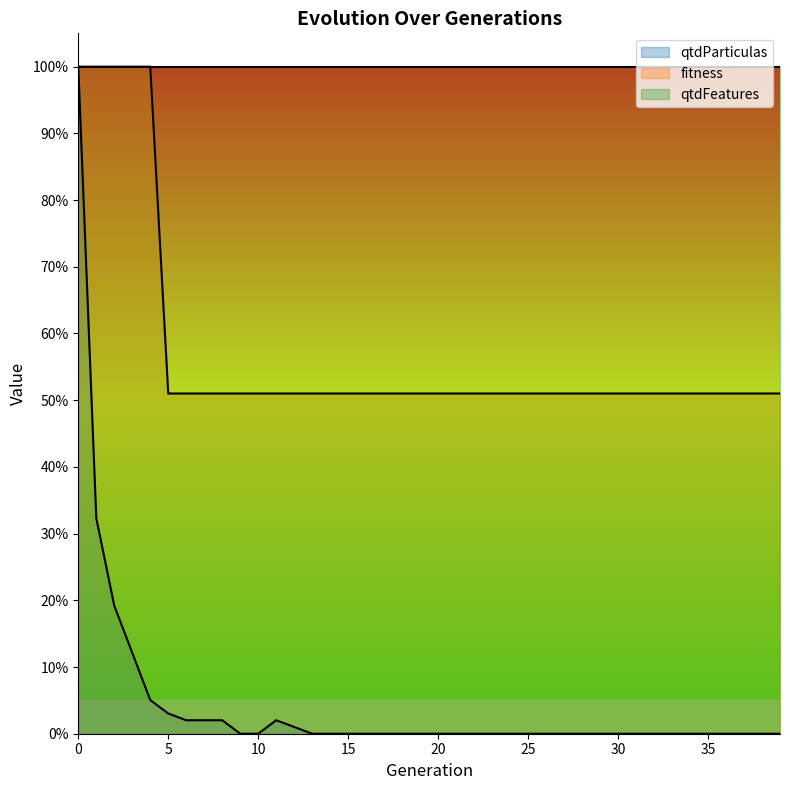

Reading right to left, what are all the values shown in this chart?

qtdParticulas: 39=0.0	38=0.0	37=0.0	36=0.0	35=0.0	34=0.0	33=0.0	32=0.0	31=0.0	30=0.0	29=0.0	28=0.0	27=0.0	26=0.0	25=0.0	24=0.0	23=0.0	22=0.0	21=0.0	20=0.0	19=0.0	18=0.0	17=0.0	16=0.0	15=0.0	14=0.0	13=0.0	12=0.0	11=0.0	10=0.0	9=0.0	8=0.0	7=0.0	6=0.0	5=0.0	4=0.1	3=0.1	2=0.2	1=0.3	0=1.0
fitness: 39=0.5	38=0.5	37=0.5	36=0.5	35=0.5	34=0.5	33=0.5	32=0.5	31=0.5	30=0.5	29=0.5	28=0.5	27=0.5	26=0.5	25=0.5	24=0.5	23=0.5	22=0.5	21=0.5	20=0.5	19=0.5	18=0.5	17=0.5	16=0.5	15=0.5	14=0.5	13=0.5	12=0.5	11=0.5	10=0.5	9=0.5	8=0.5	7=0.5	6=0.5	5=0.5	4=1.0	3=1.0	2=1.0	1=1.0	0=1.0